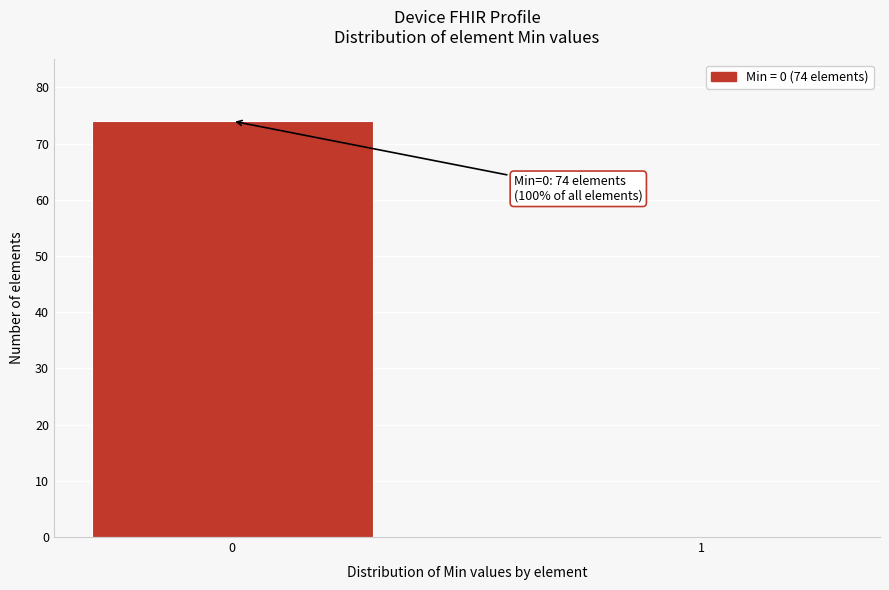

Reading left to right, transcribe all the data shown in this chart.

0=74	1=0